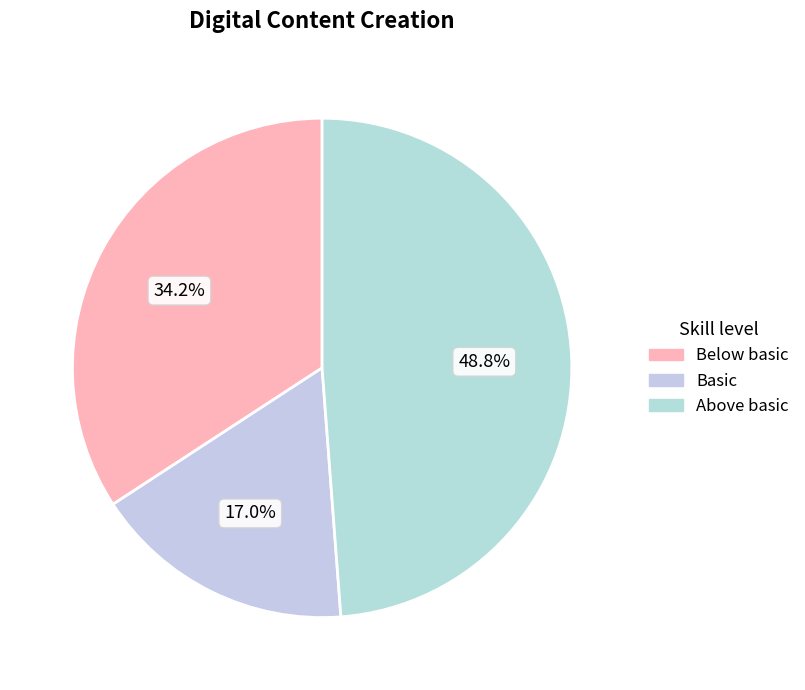

Is there a majority slice in this chart?

No